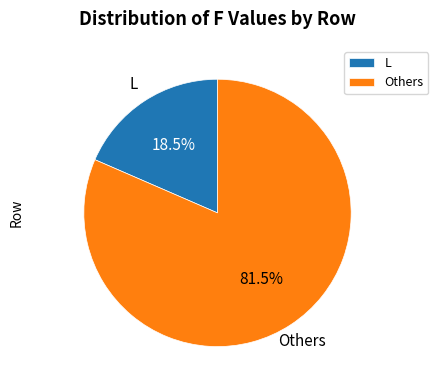

Rank the categories by value from highest to lowest.

Others, L